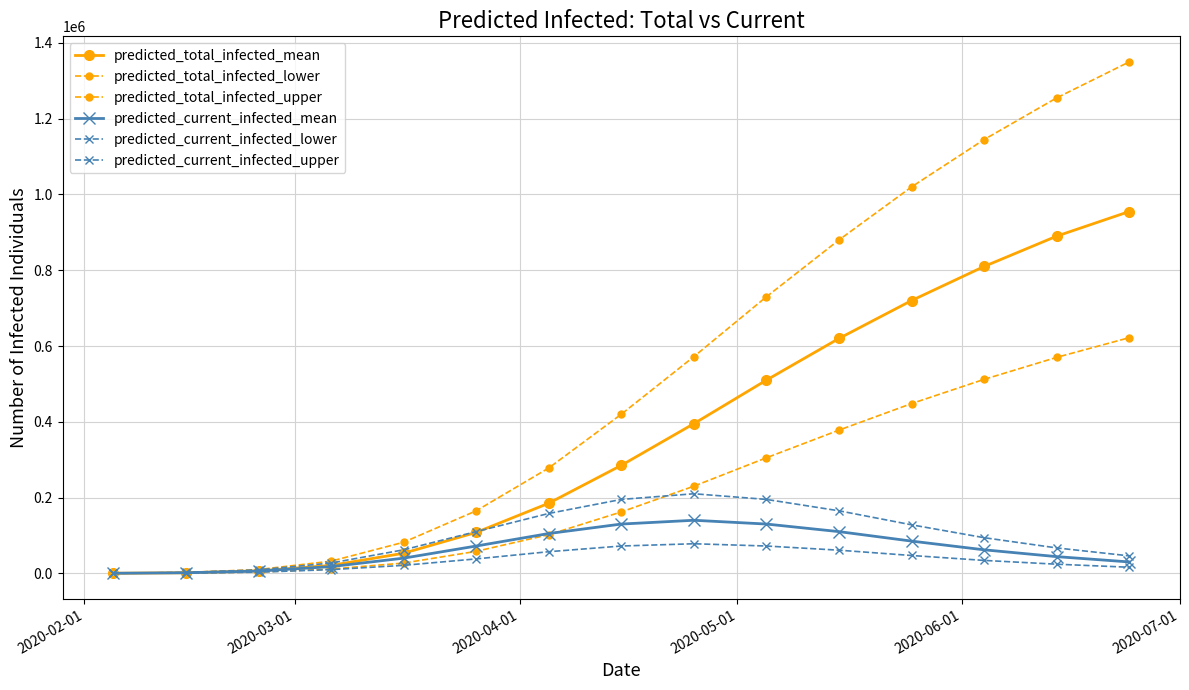

How many lines are shown in the chart?

6